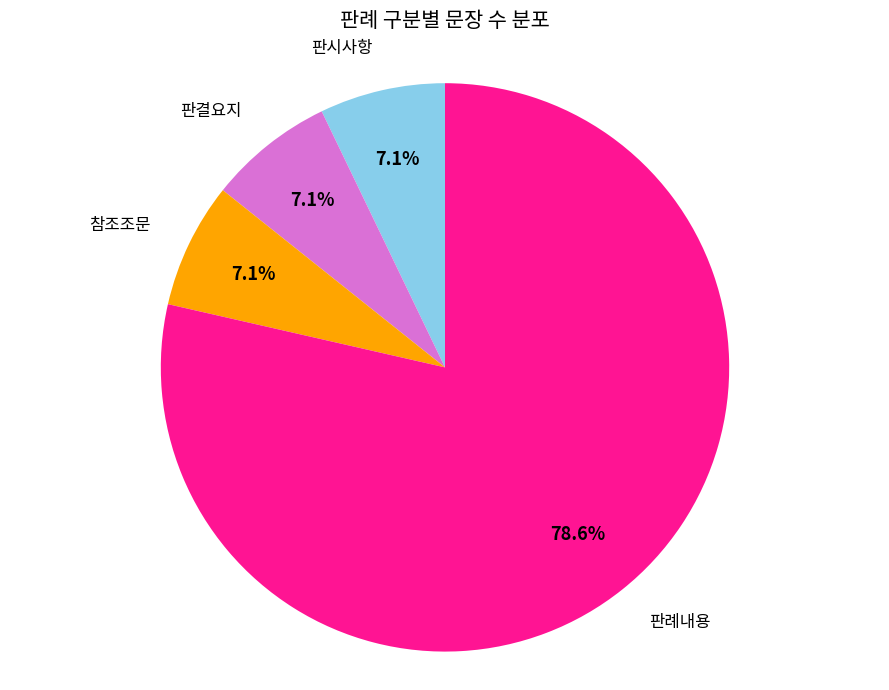

To the nearest percent, what percentage of the pie is 판례내용?

79%